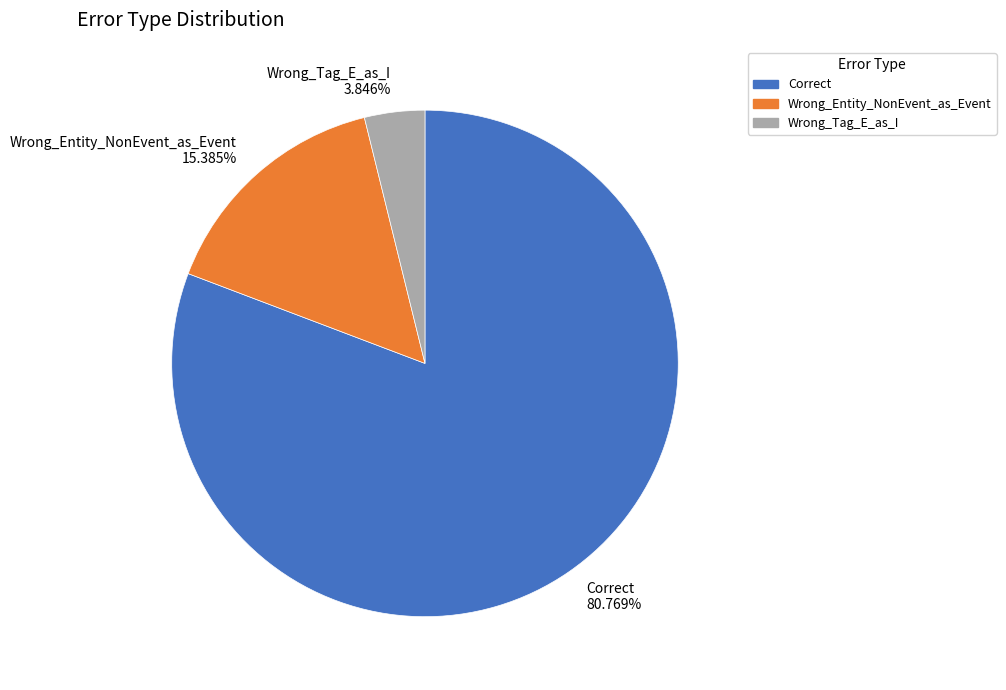

Is the sum of Wrong_Tag_E_as_I and Wrong_Entity_NonEvent_as_Event greater than half?

No